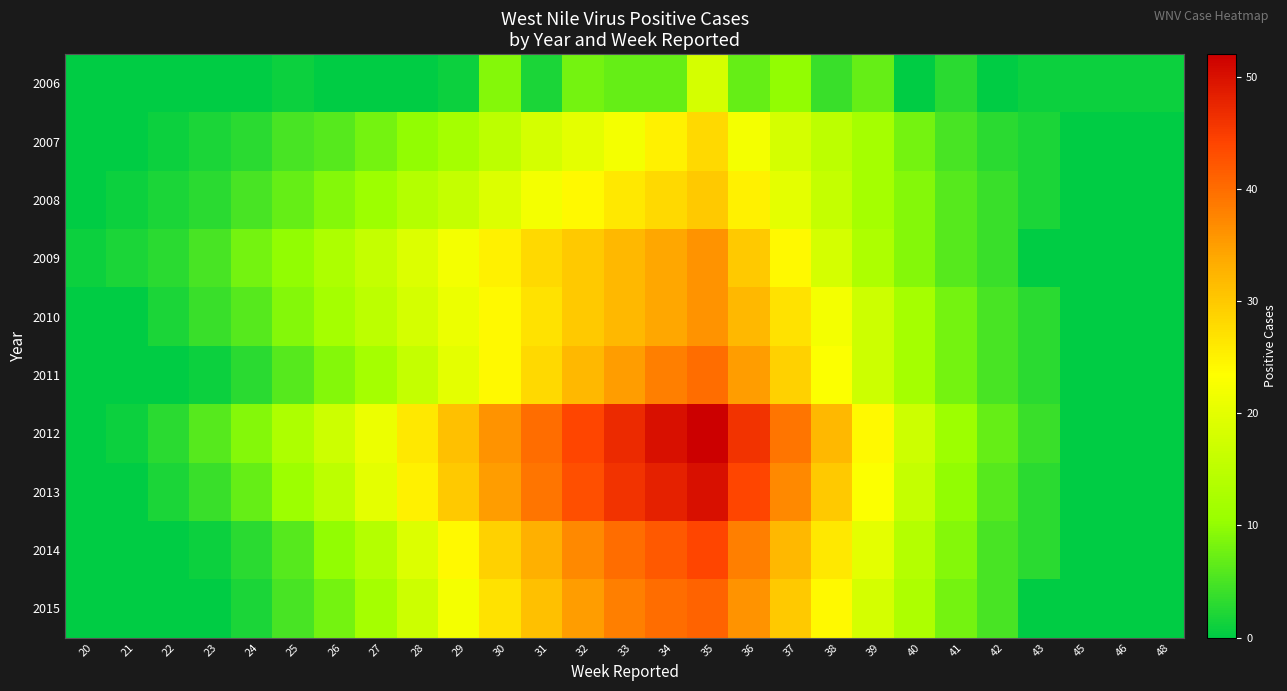

What is the total value across all series at 42?

44